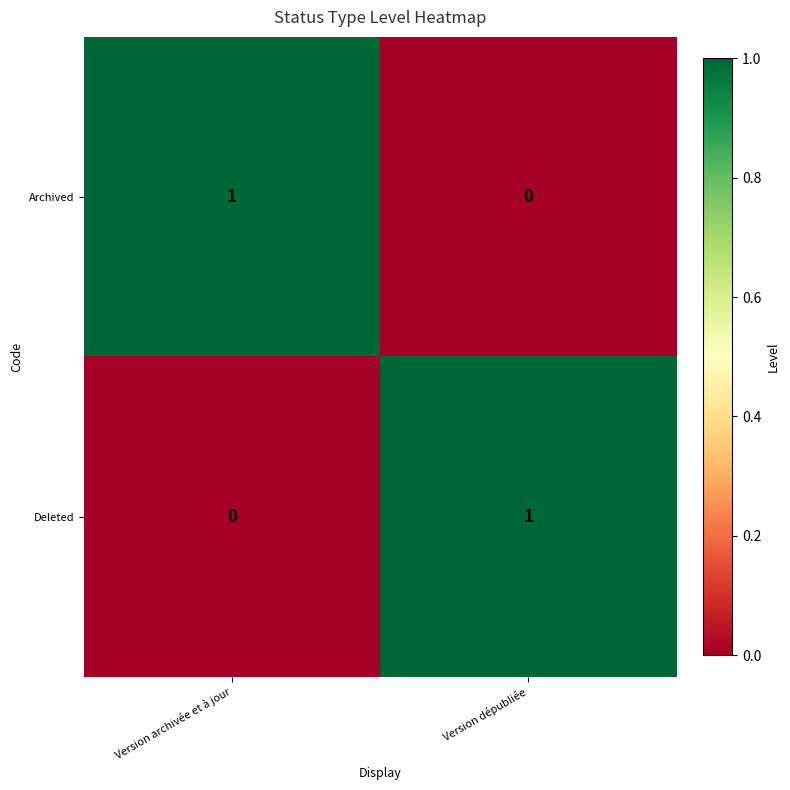

At Version dépubliée, list the series in order from largest to smallest.

Deleted, Archived